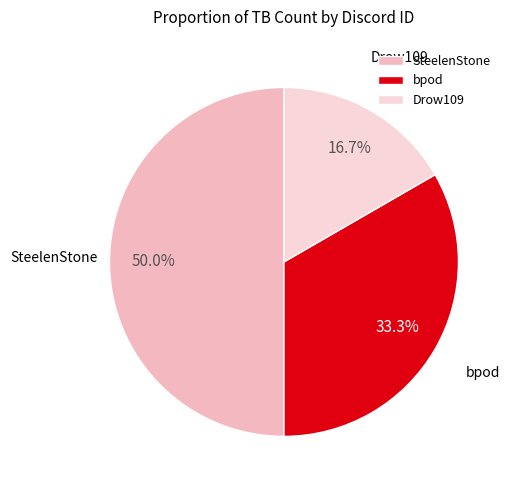

How many slices are in this pie chart?

3